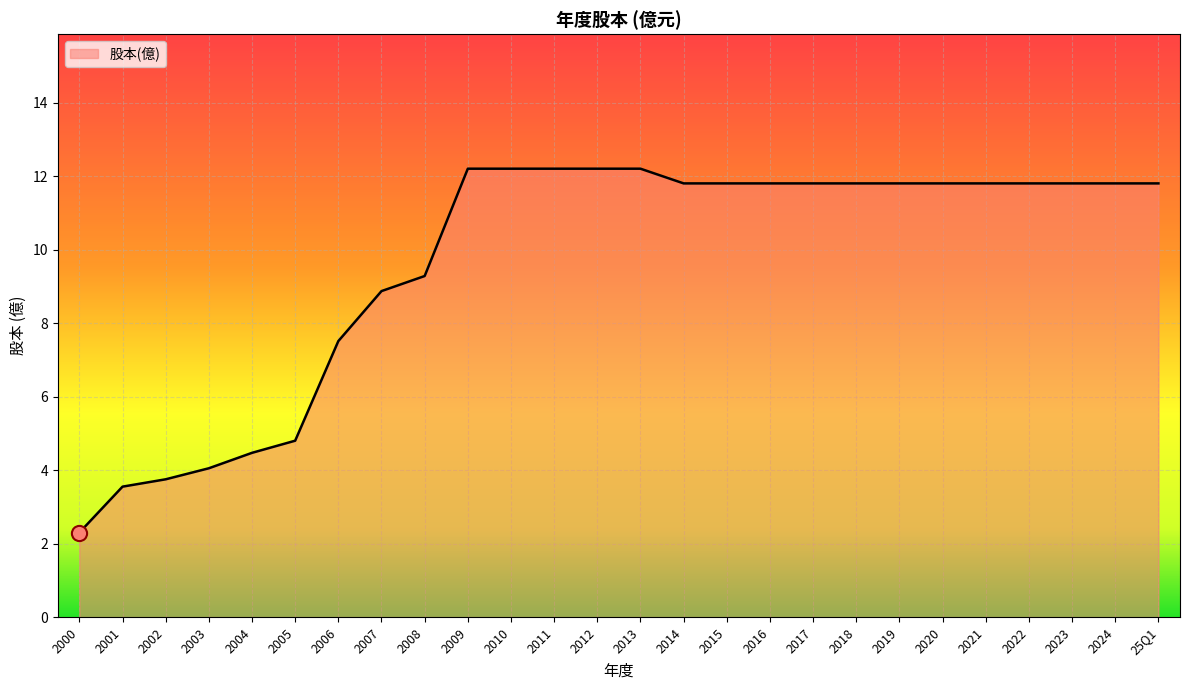

Which has a higher value, 2010 or 2024?

2010